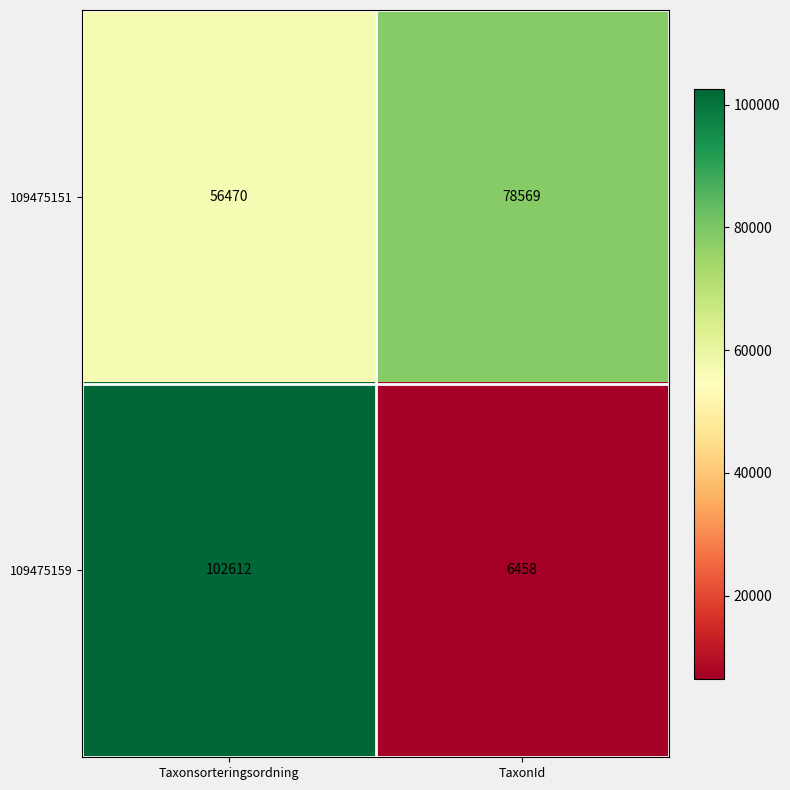

What is the approximate value of 109475151 at Taxonsorteringsordning?

56470